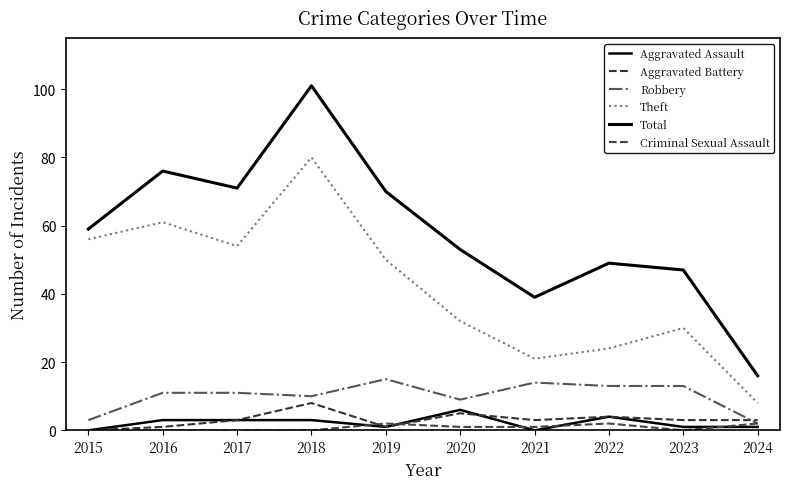

Reading left to right, transcribe all the data shown in this chart.

Aggravated Assault: 0	3	3	3	1	6	0	4	1	1
Aggravated Battery: 0	1	3	8	1	5	3	4	3	3
Robbery: 3	11	11	10	15	9	14	13	13	2
Theft: 56	61	54	80	50	32	21	24	30	8
Total: 59	76	71	101	70	53	39	49	47	16
Criminal Sexual Assault: 0	0	0	0	2	1	1	2	0	2